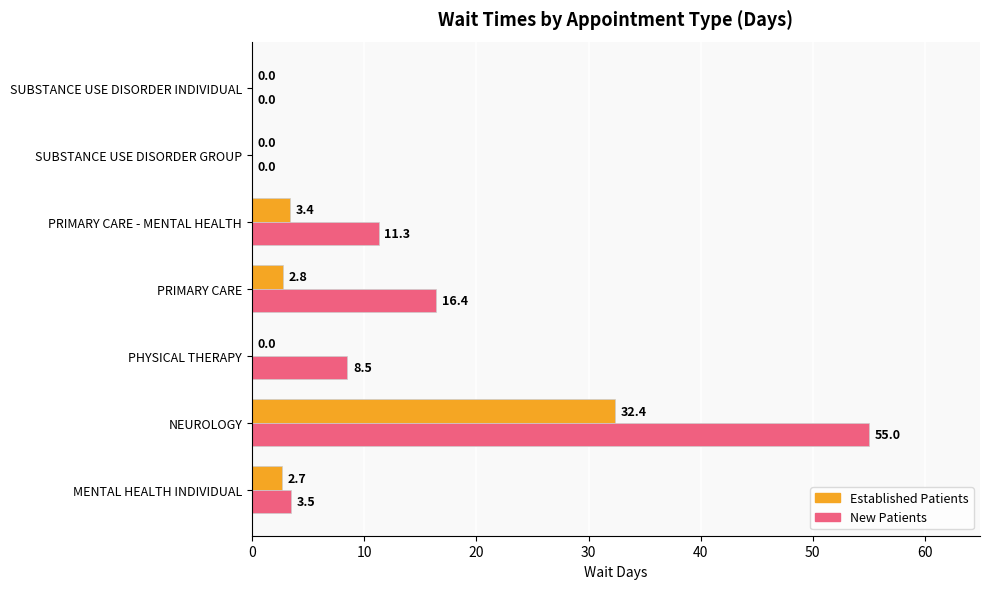

At which category is the sum across all series the highest?

NEUROLOGY